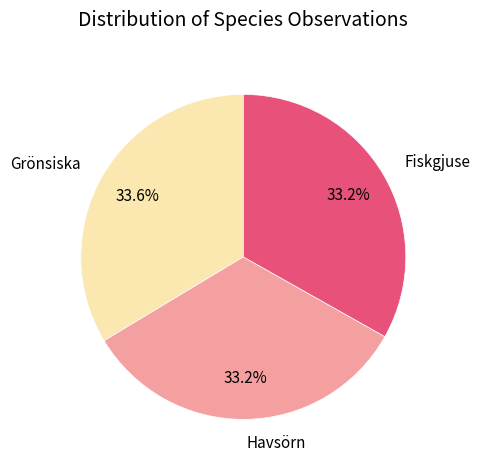

Approximately how many times larger is the value at Havsörn compared to Fiskgjuse?

1.0